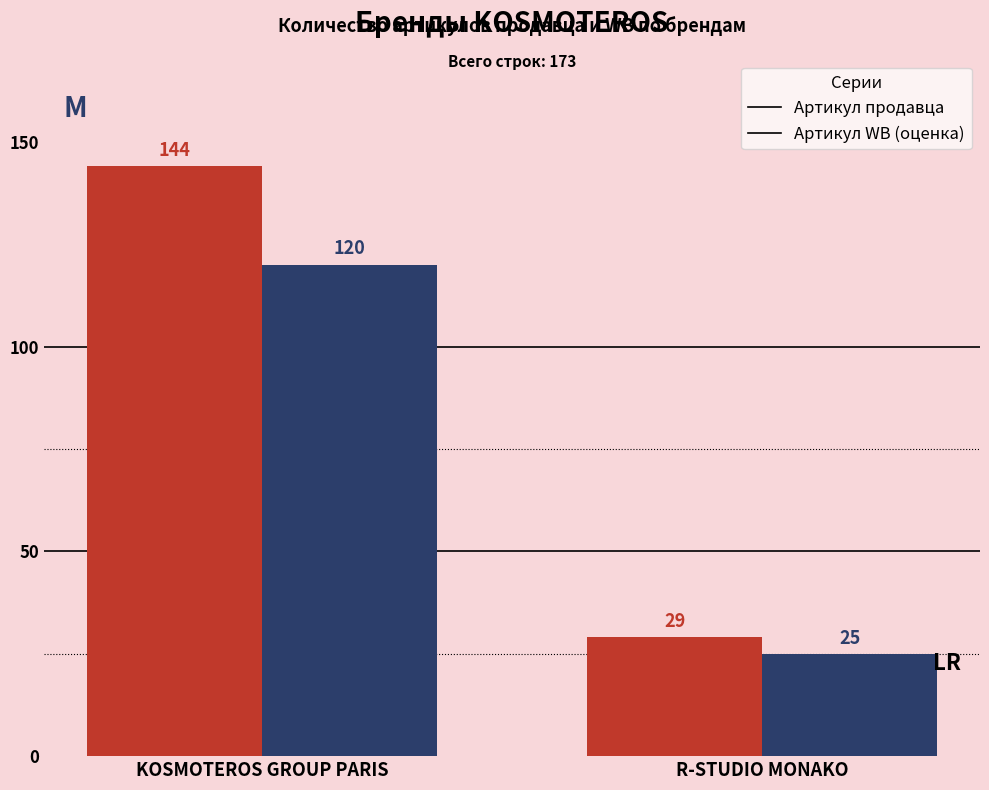

What position from the left is KOSMOTEROS GROUP PARIS?

1